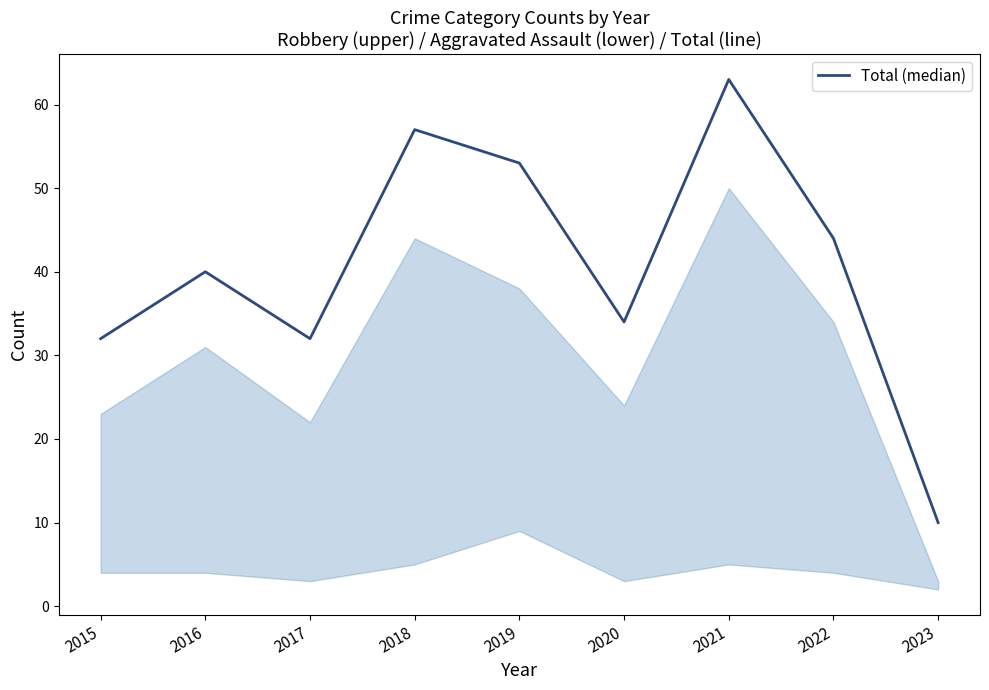

Reading left to right, transcribe all the data shown in this chart.

32	40	32	57	53	34	63	44	10